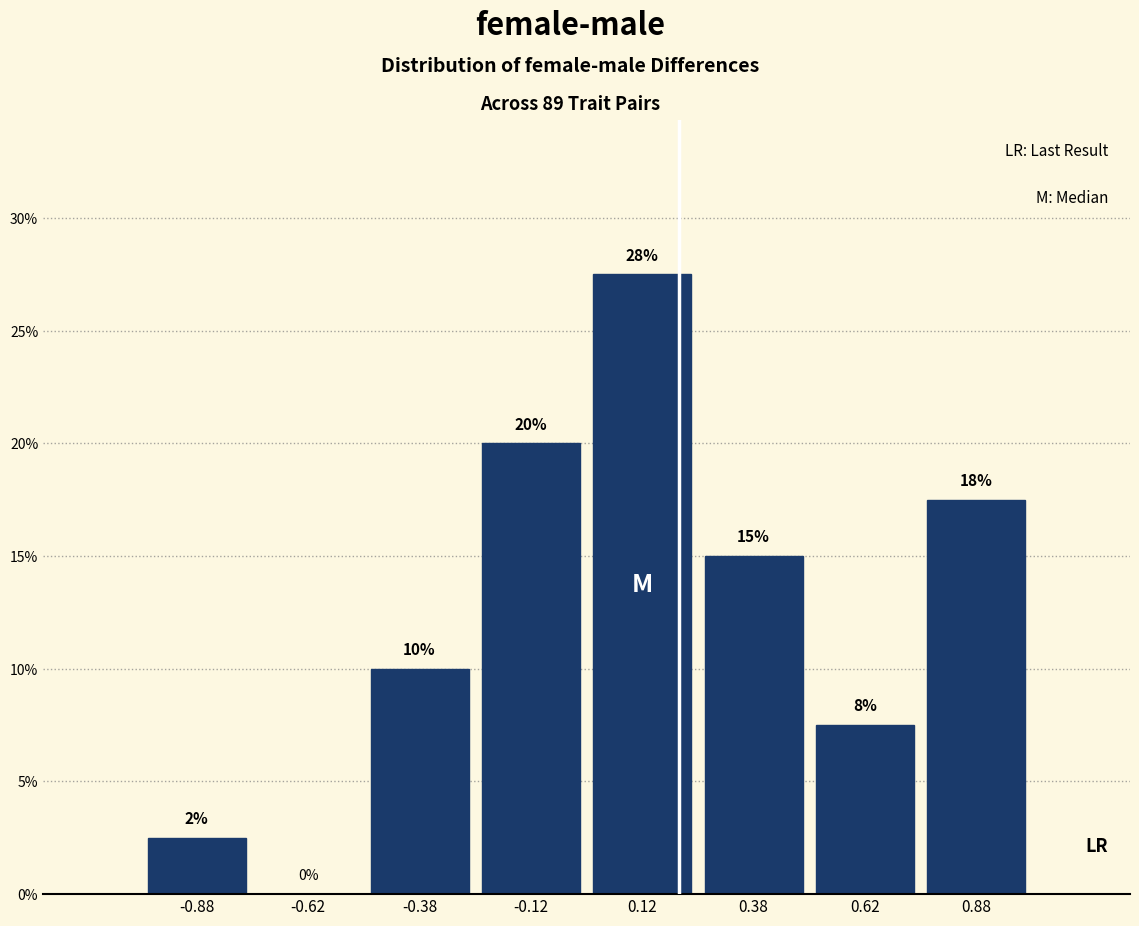

Over which range of the x-axis is the bar tallest?

0.00 to 0.25